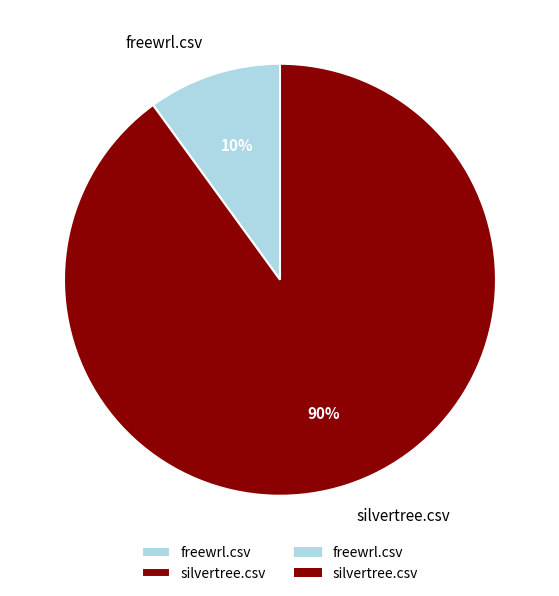

Which category accounts for the majority?

silvertree.csv